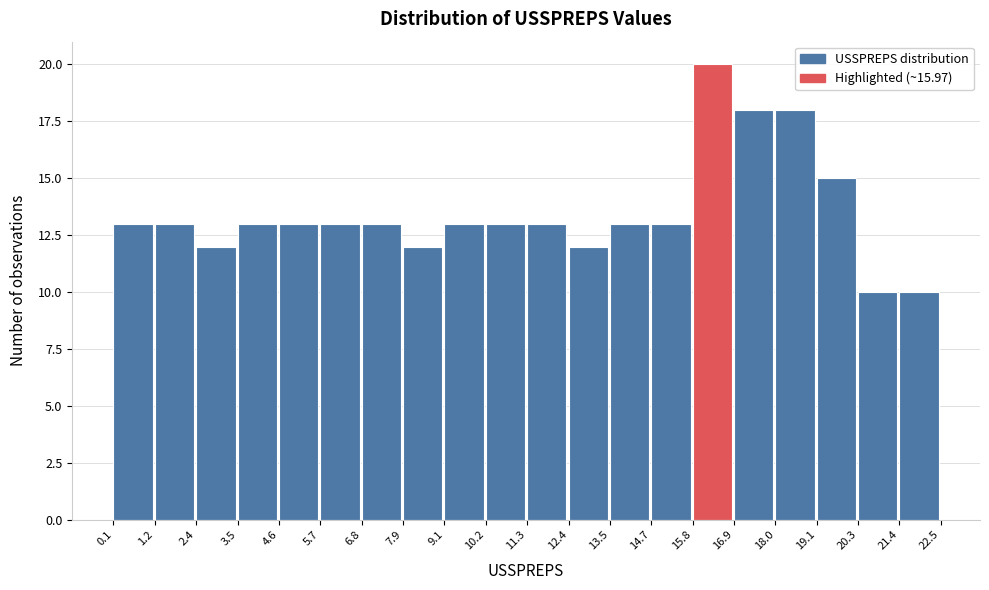

How tall is the bar that spans 2.4 to 3.5 on the x-axis? The values are not printed on the chart, so give them approximately, as read against the axis.

12